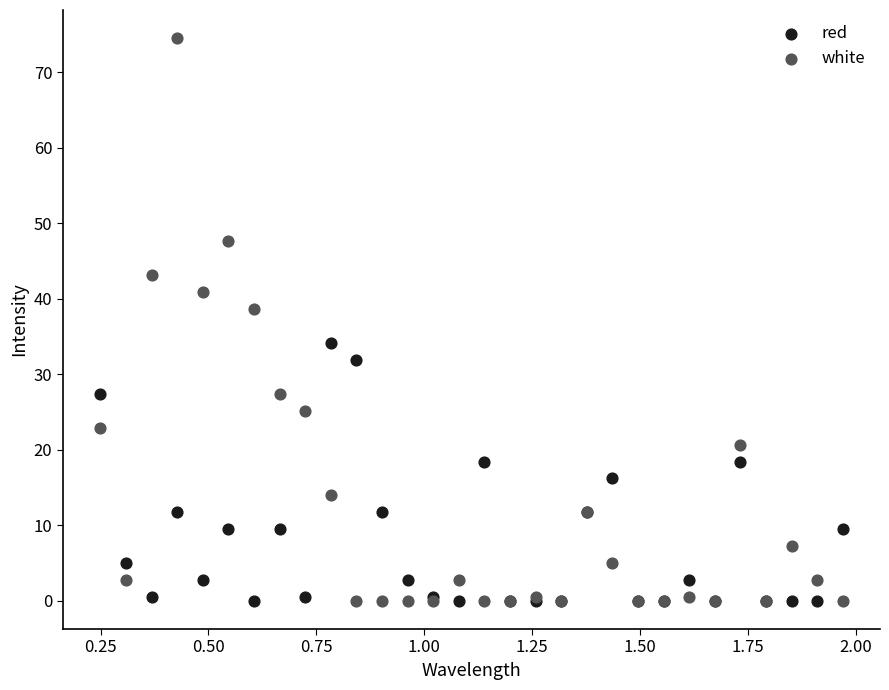

Which series has the widest spread of Y values?

white